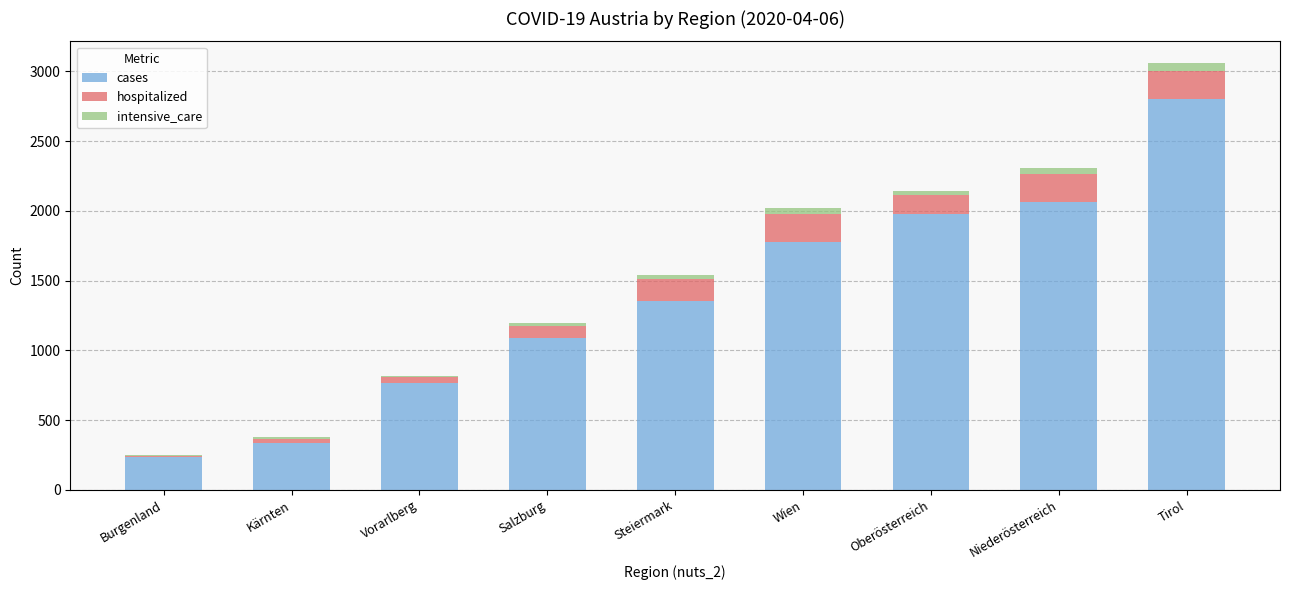

Does the chart contain stacked bars?

Yes